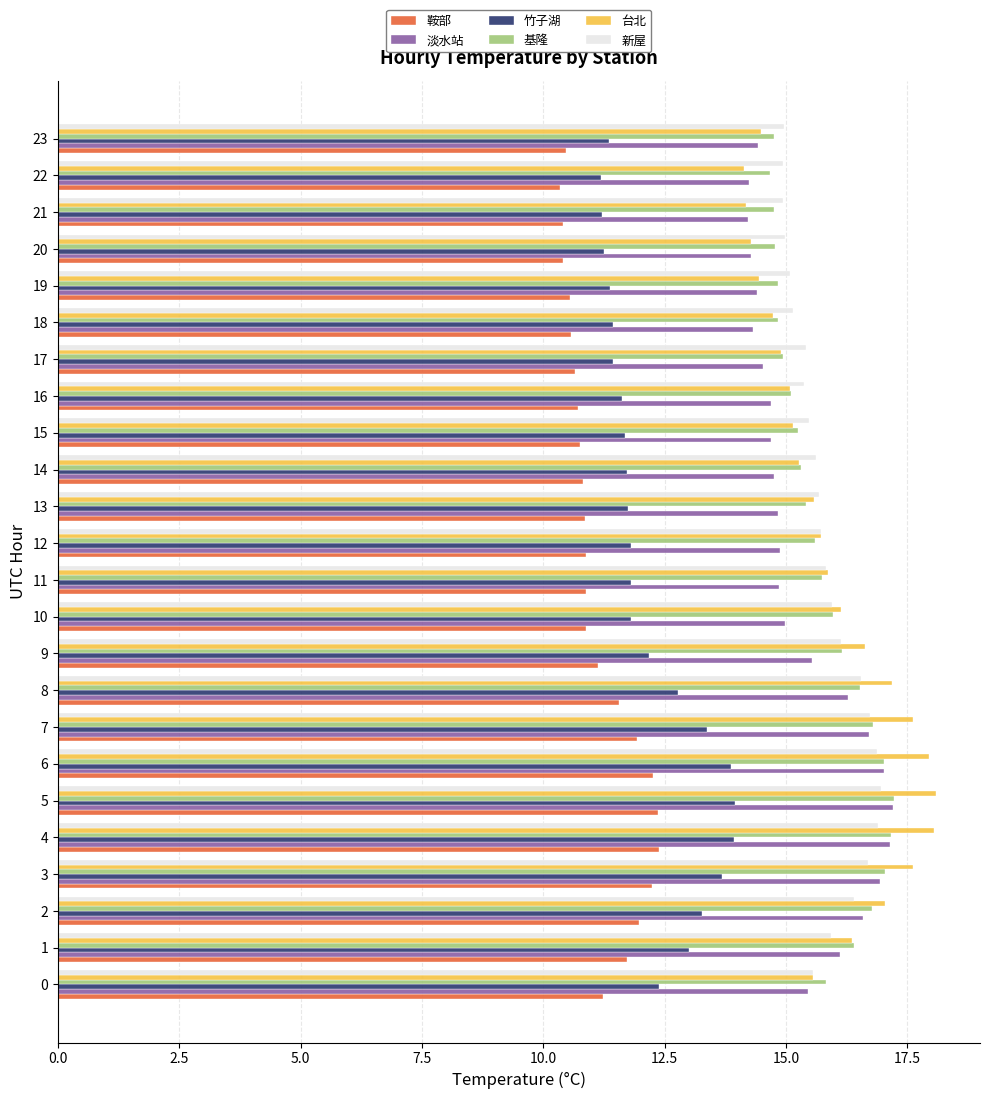

What value does the 基隆 series have at 22?

14.7